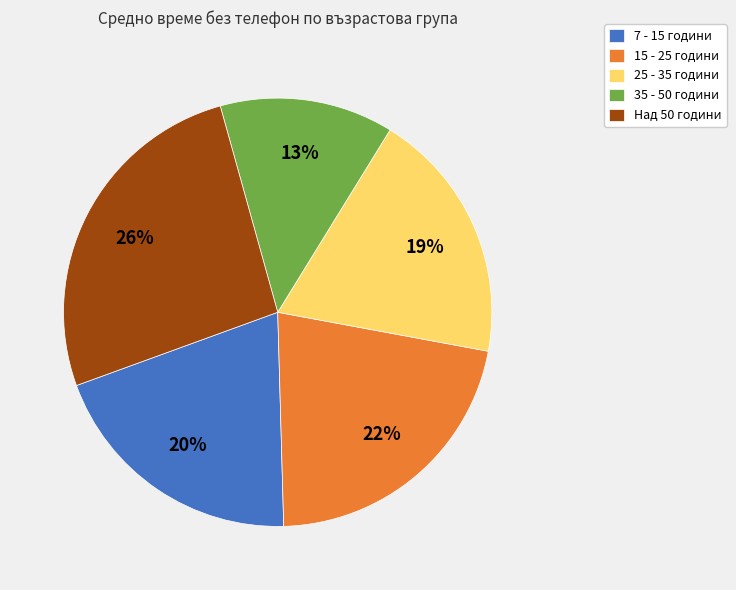

What percentage is the 7 - 15 години slice, to the nearest percent?

20%